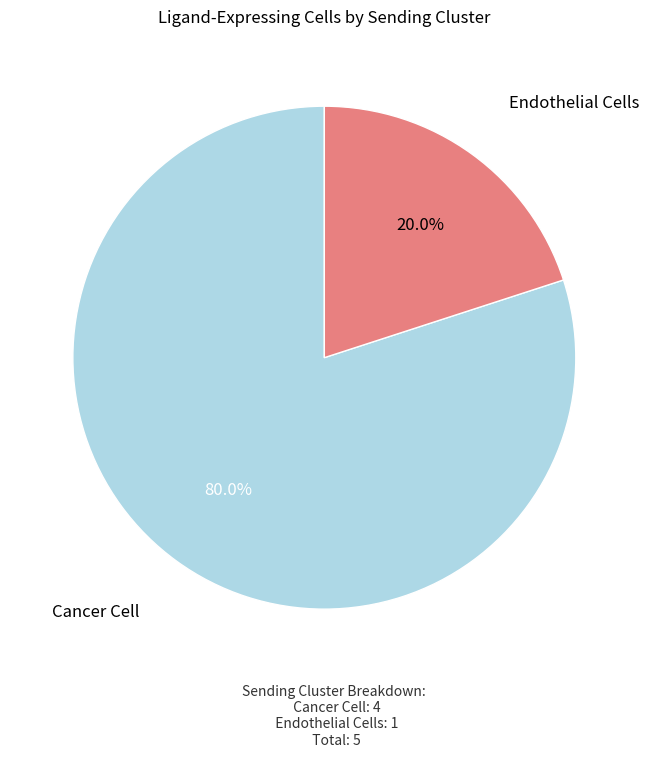

How many segments does this pie chart have?

2